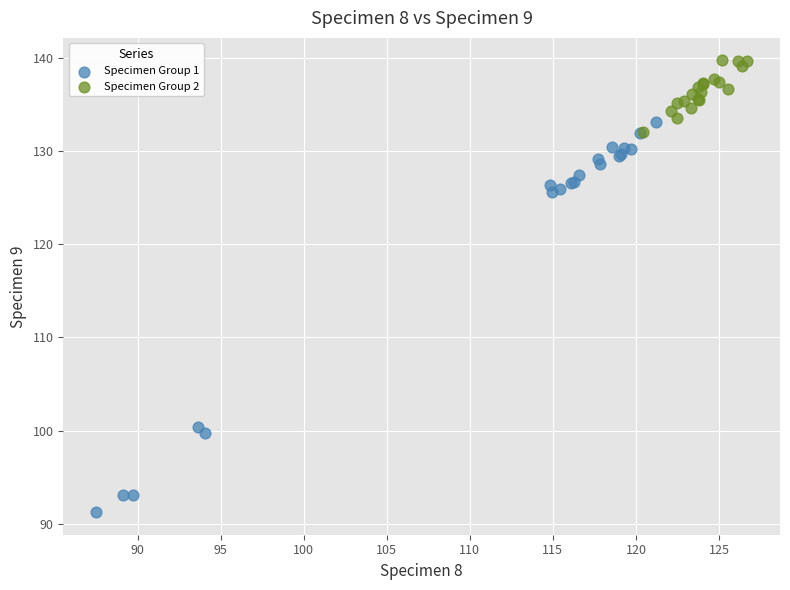

Which series reaches the minimum Y coordinate?

Specimen Group 1